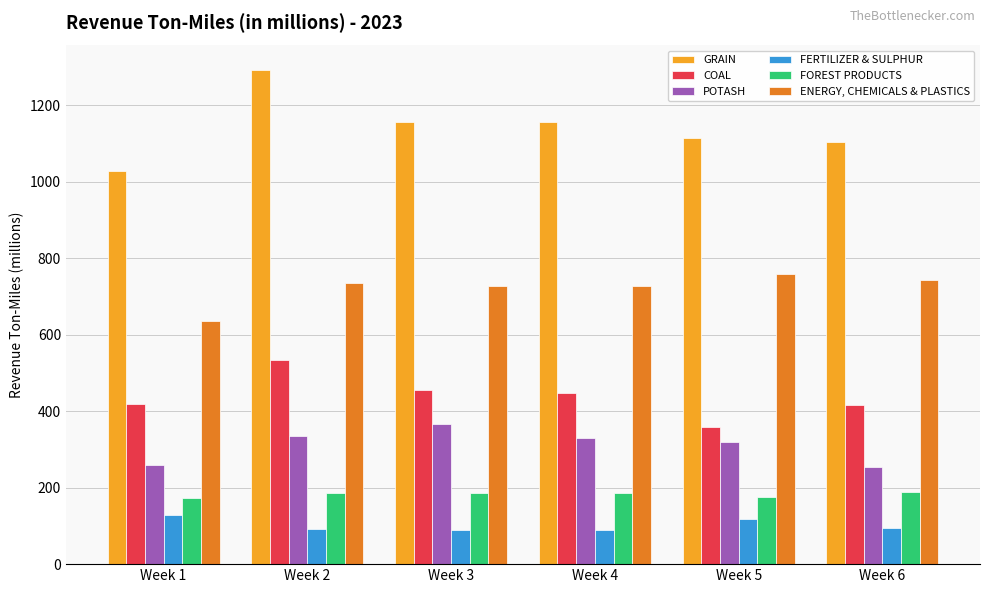

What is the value of the COAL bar at the 2nd from the left?

533.7